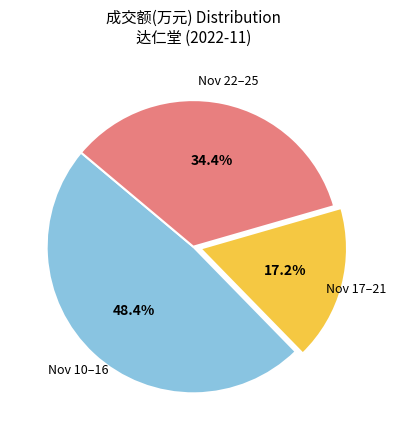

Is there any slice that represents more than half of the pie?

No